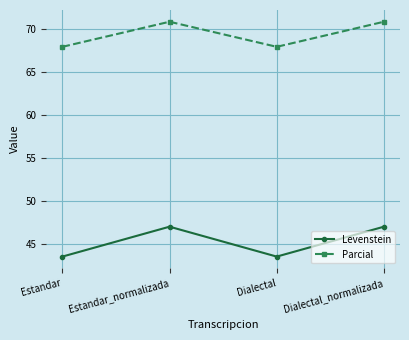

Reading left to right, extract all data points from this chart.

Levenstein: Estandar=43.6	Estandar_normalizada=47.1	Dialectal=43.6	Dialectal_normalizada=47.1
Parcial: Estandar=67.9	Estandar_normalizada=70.8	Dialectal=67.9	Dialectal_normalizada=70.8